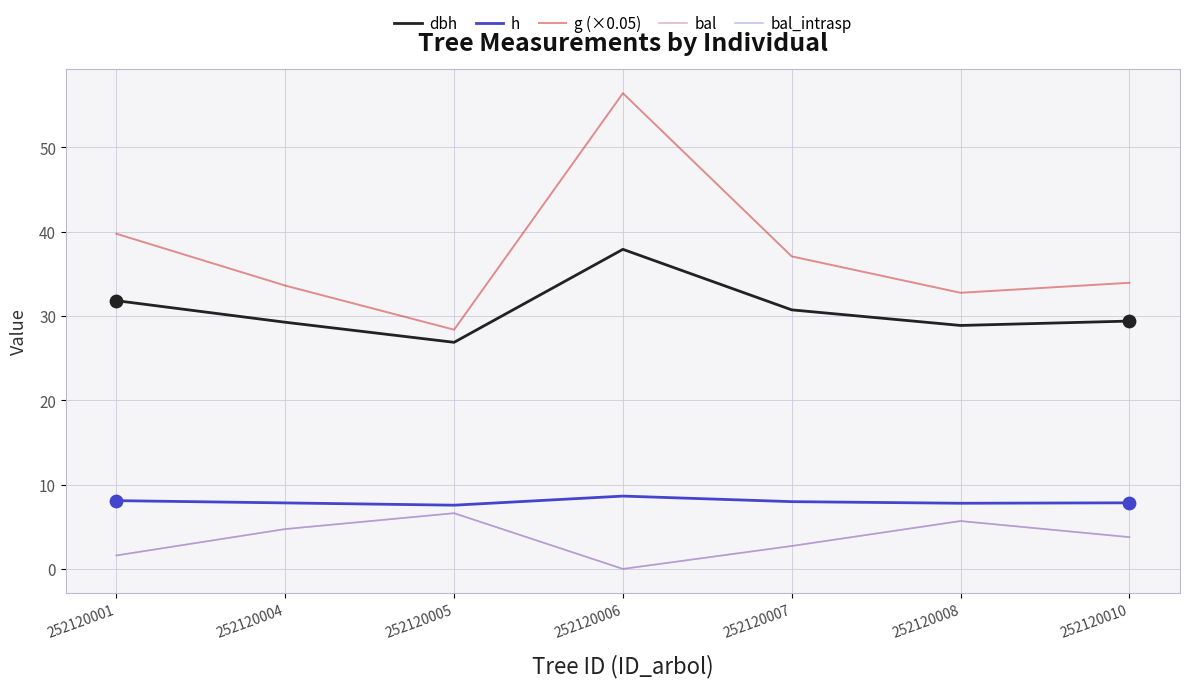

Is the value of bal at 252120006 greater than the value of h at 252120004?

No